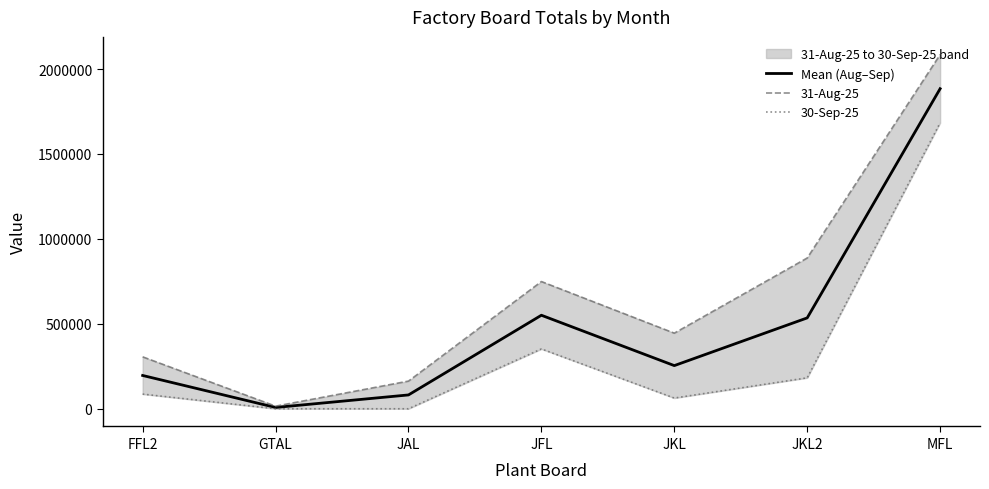

What is the average value of the Mean (Aug–Sep) series?

501268.0